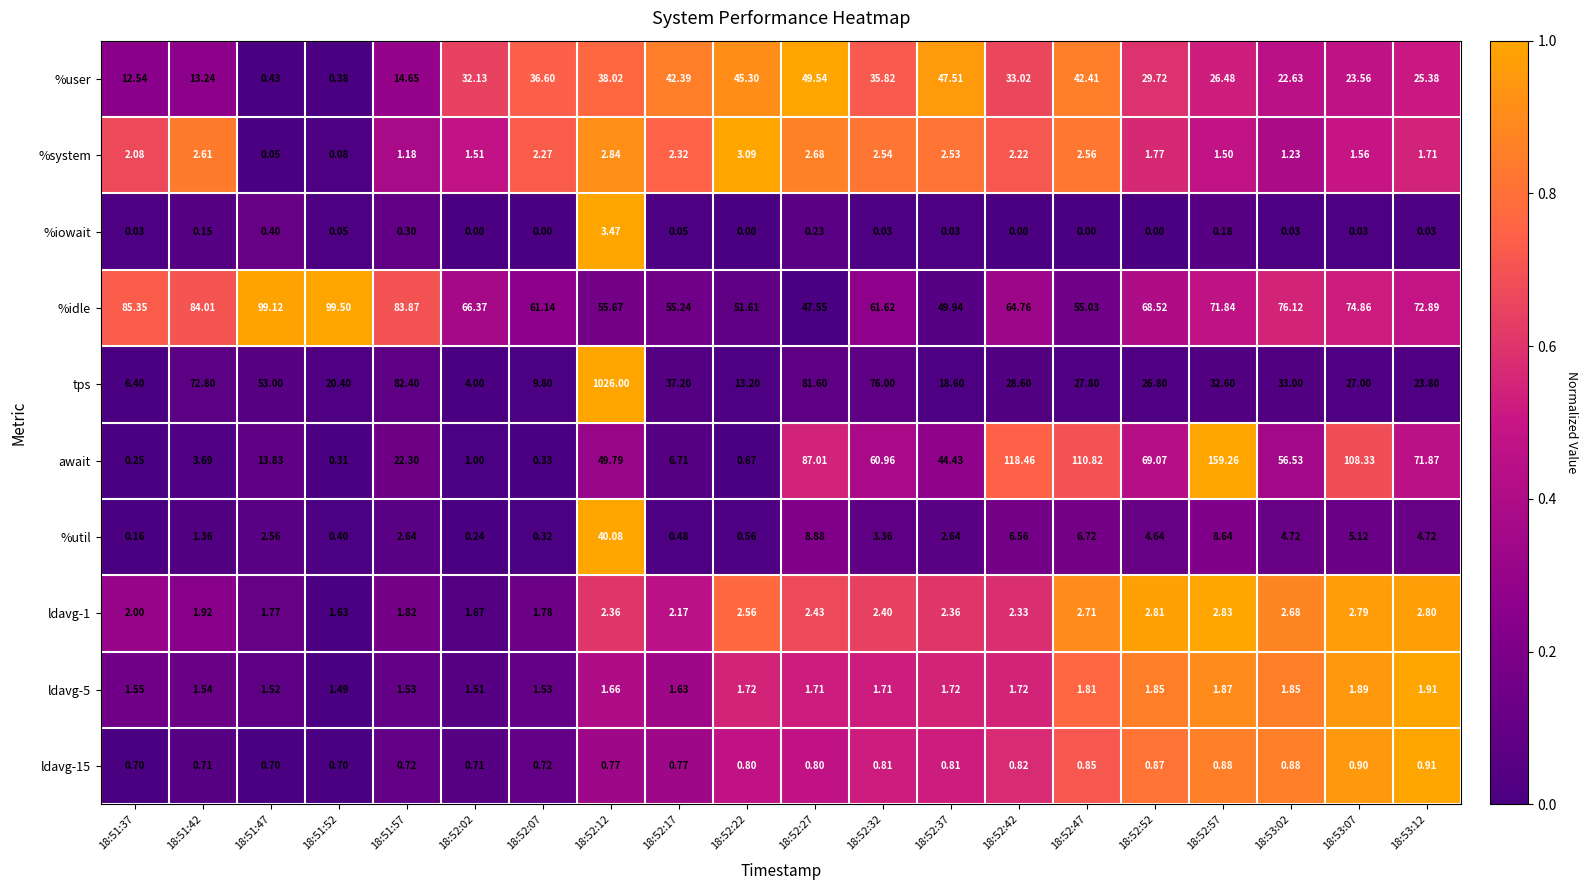

Which series has the largest range (max minus min)?

tps